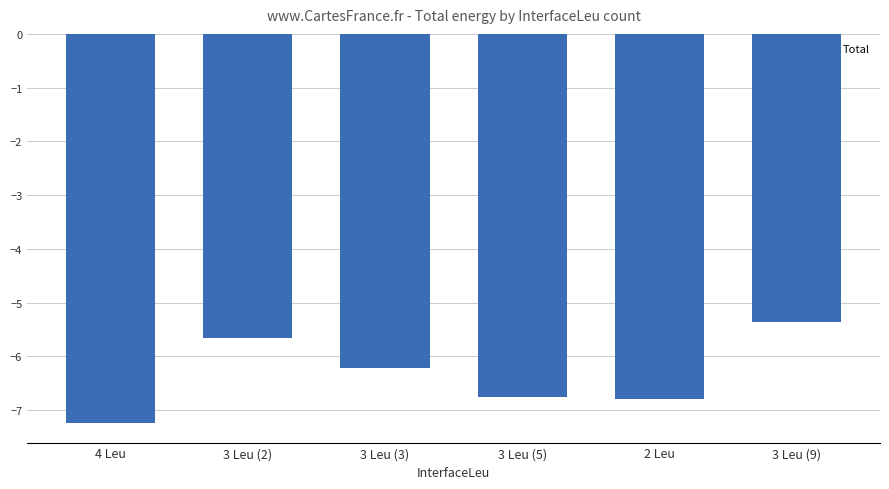

Reading right to left, what are all the values shown in this chart?

3 Leu (9)=-5.4	2 Leu=-6.8	3 Leu (5)=-6.7	3 Leu (3)=-6.2	3 Leu (2)=-5.7	4 Leu=-7.2